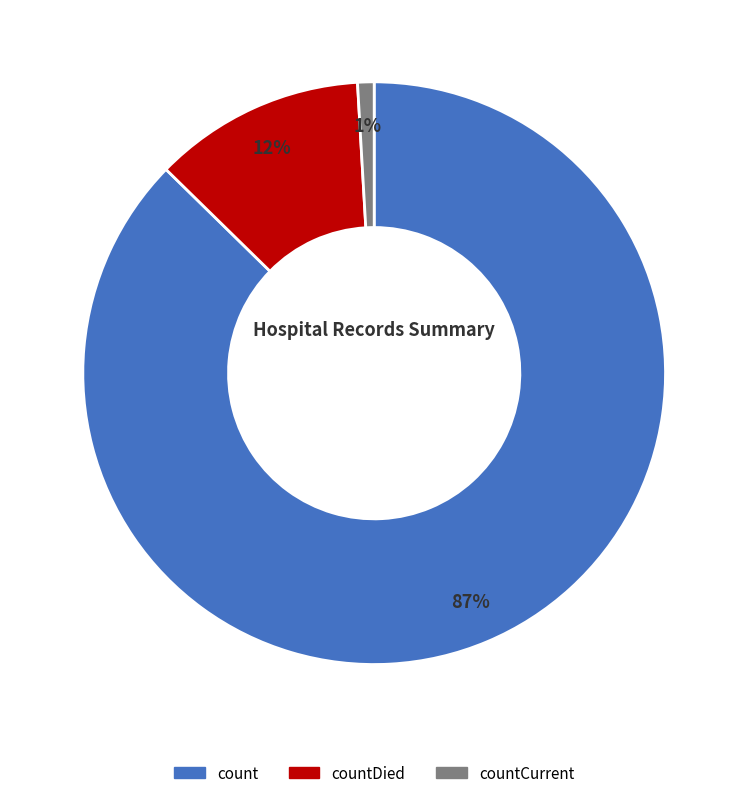

Which category accounts for the majority?

count